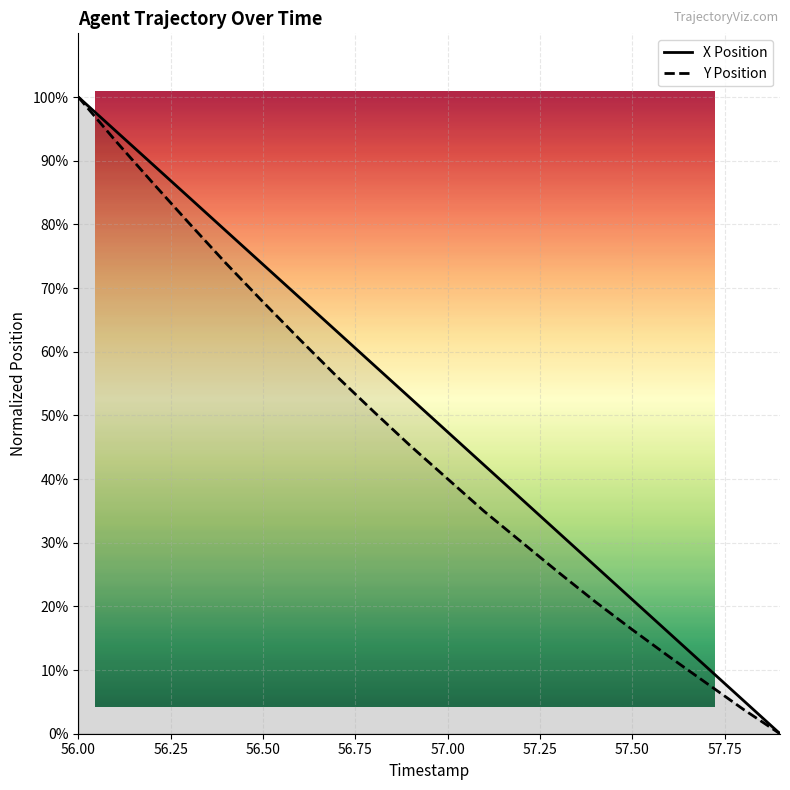

What is the maximum value shown in the chart?

100.0